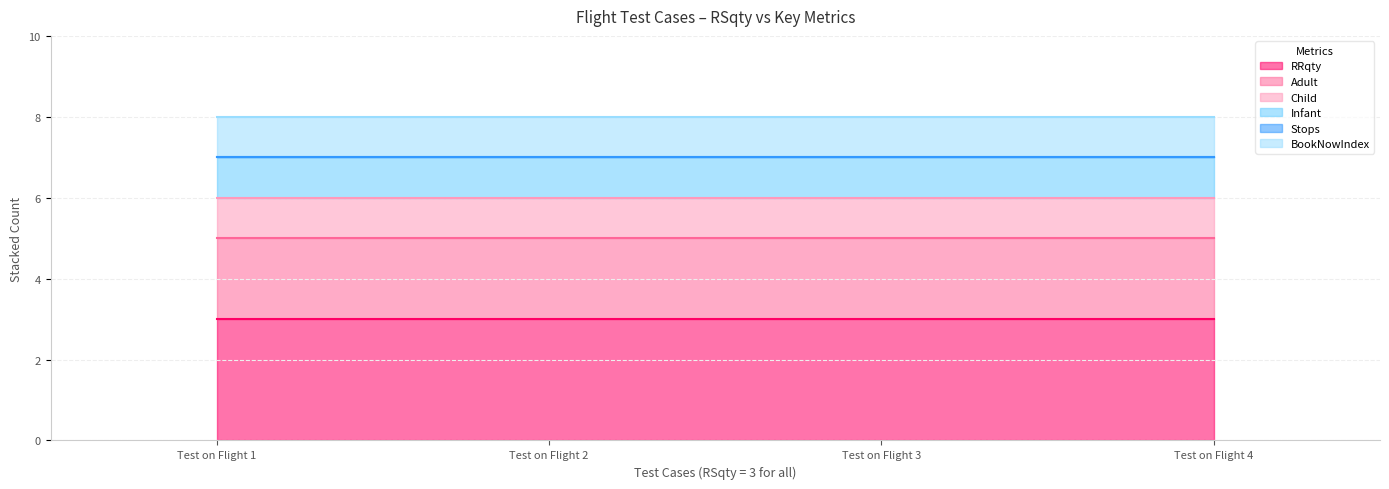

At Test on Flight 3, list the series in order from smallest to largest.

Stops, Child, Infant, BookNowIndex, Adult, RRqty